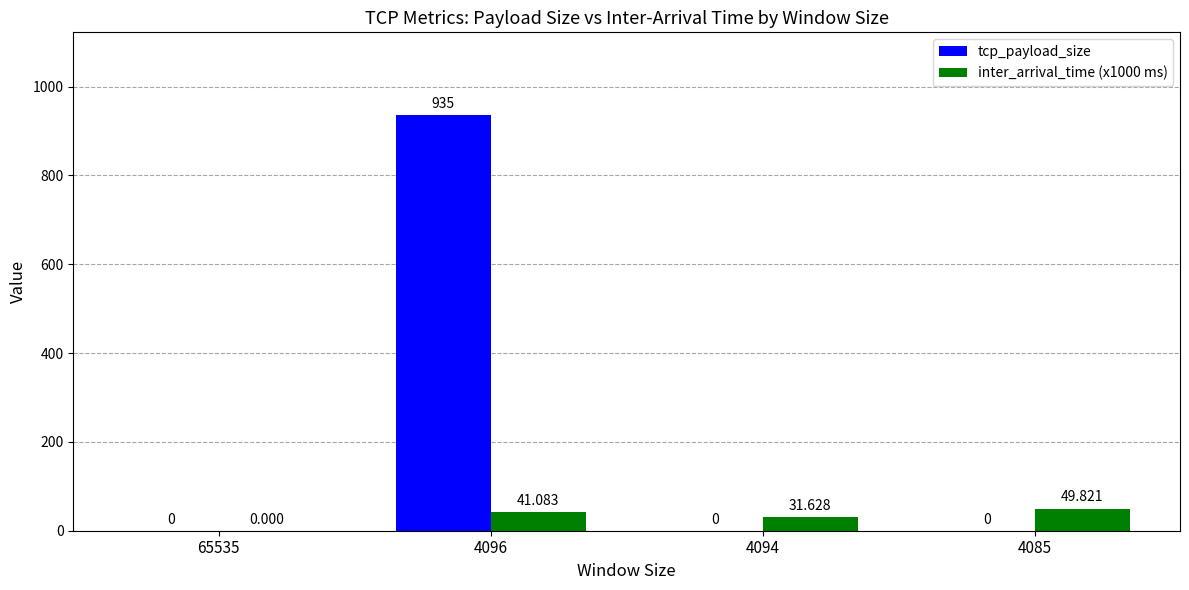

What is the sum of all inter_arrival_time (x1000 ms) values?

122.5